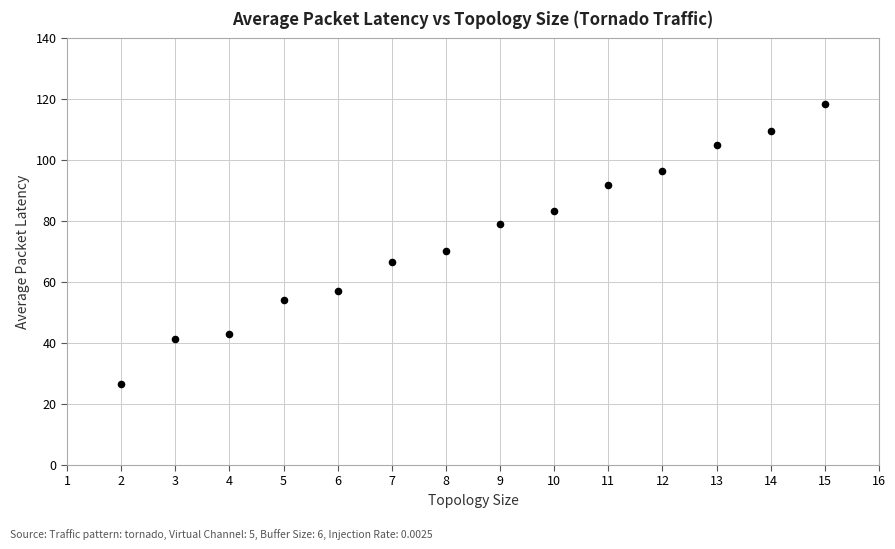

What is the range of X values (max minus min)?

13.0